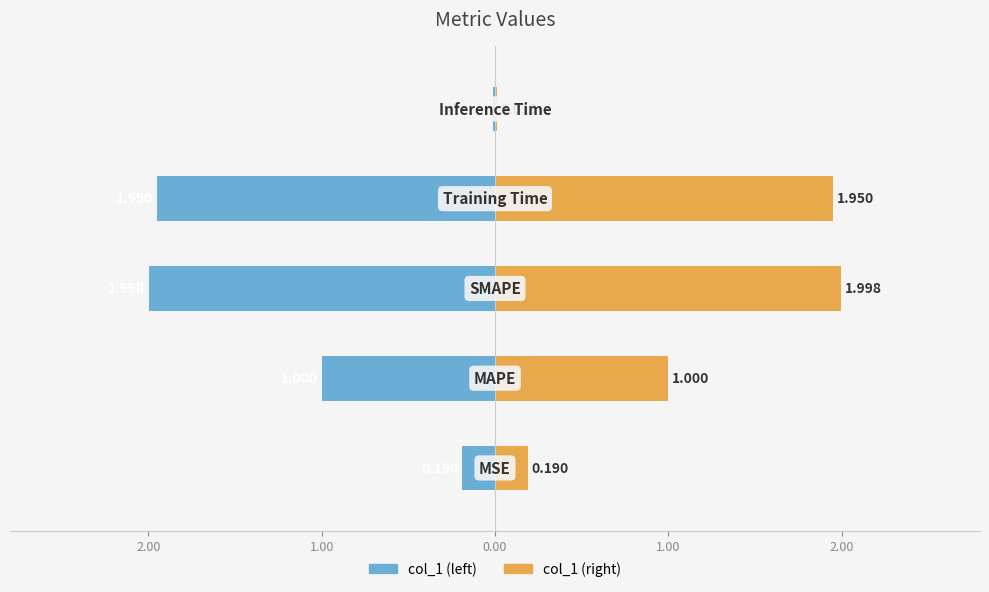

Reading right to left, extract all data points from this chart.

col_1 (left): -0.0	-2.0	-2.0	-1.0	-0.2
col_1 (right): 0.0	2.0	2.0	1.0	0.2